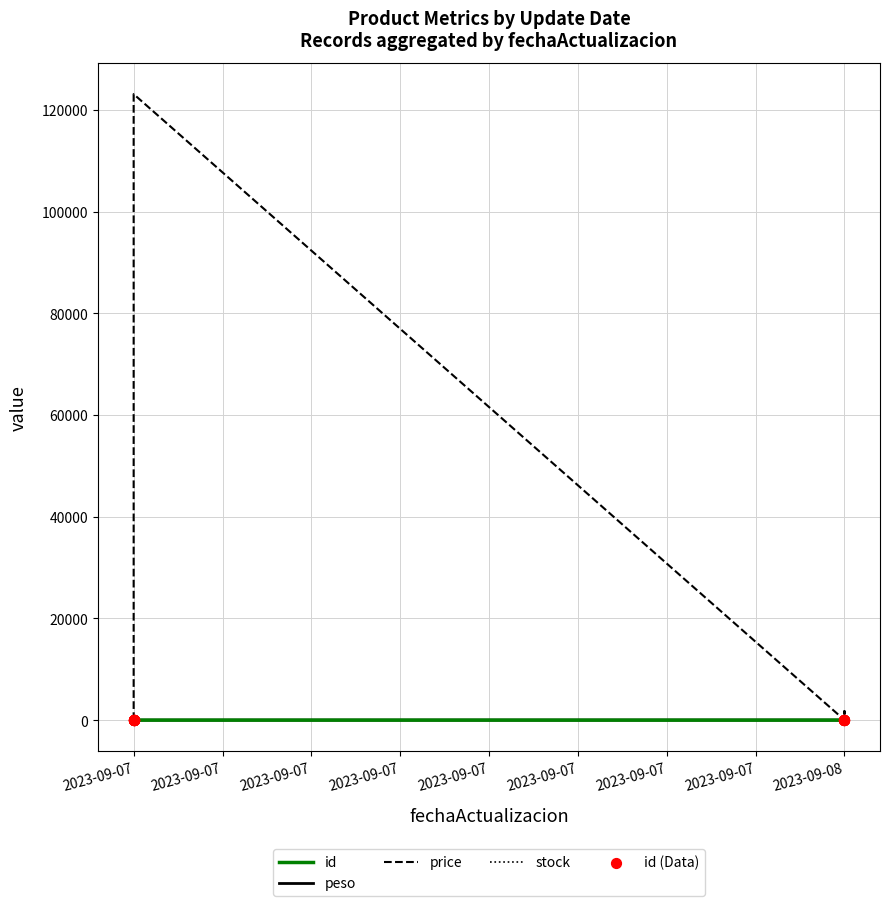

Is the value of peso at 2023-09-07 greater than the value of id (Data) at 2023-09-08?

Yes